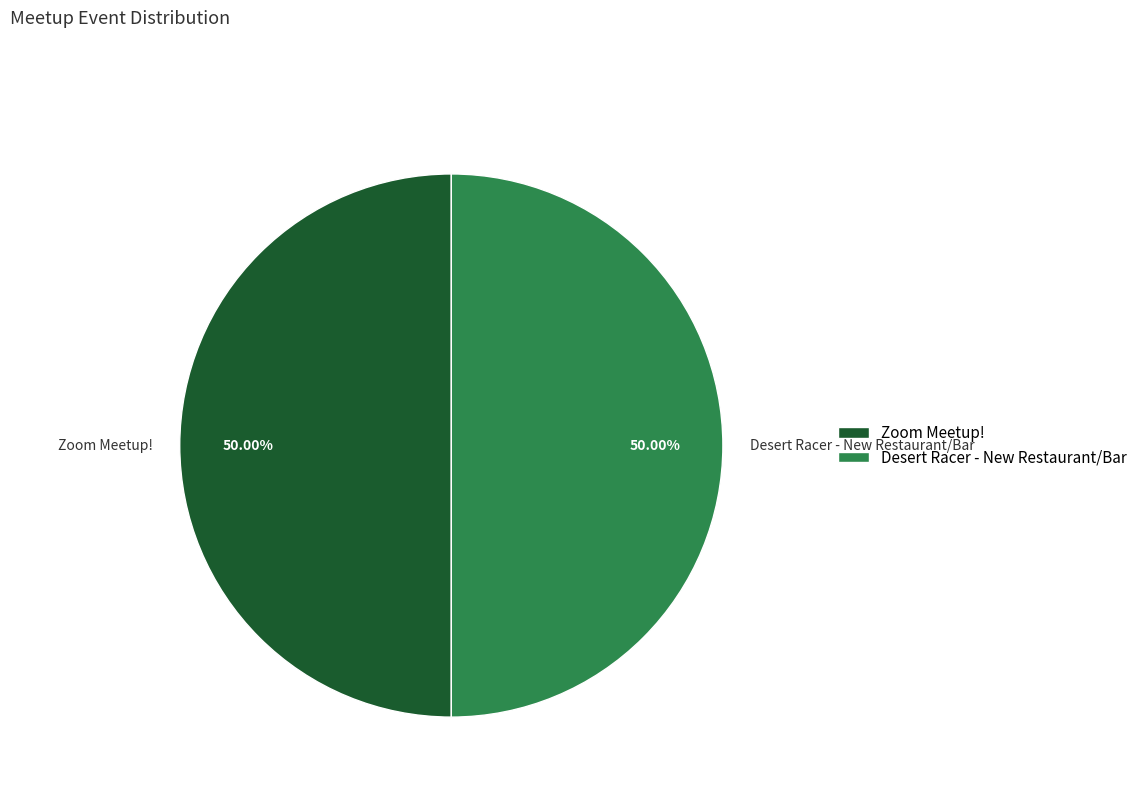

What percentage is the Desert Racer - New Restaurant/Bar slice, to the nearest percent?

50%